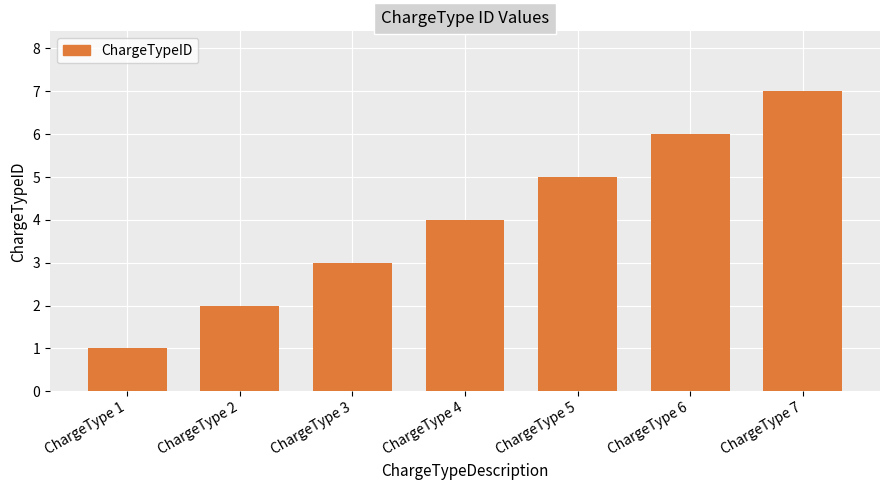

Rank the categories by value from lowest to highest.

ChargeType 1, ChargeType 2, ChargeType 3, ChargeType 4, ChargeType 5, ChargeType 6, ChargeType 7